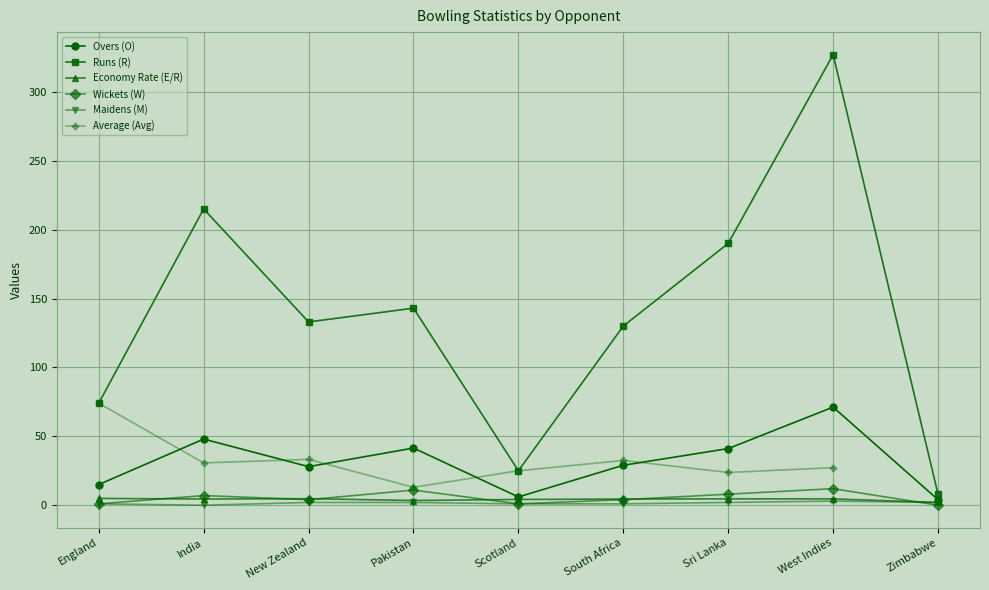

Does the chart display data point markers on the line(s)?

Yes